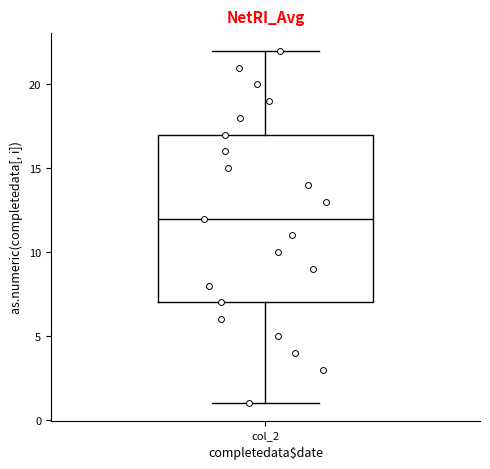

Read this box plot against the y-axis: the position of the median line, the range covered by the box, and the ends of both whiskers. The values are not printed on the chart, so give them approximately, as read against the axis.

median 12, box 7 to 17, whiskers 1 to 22